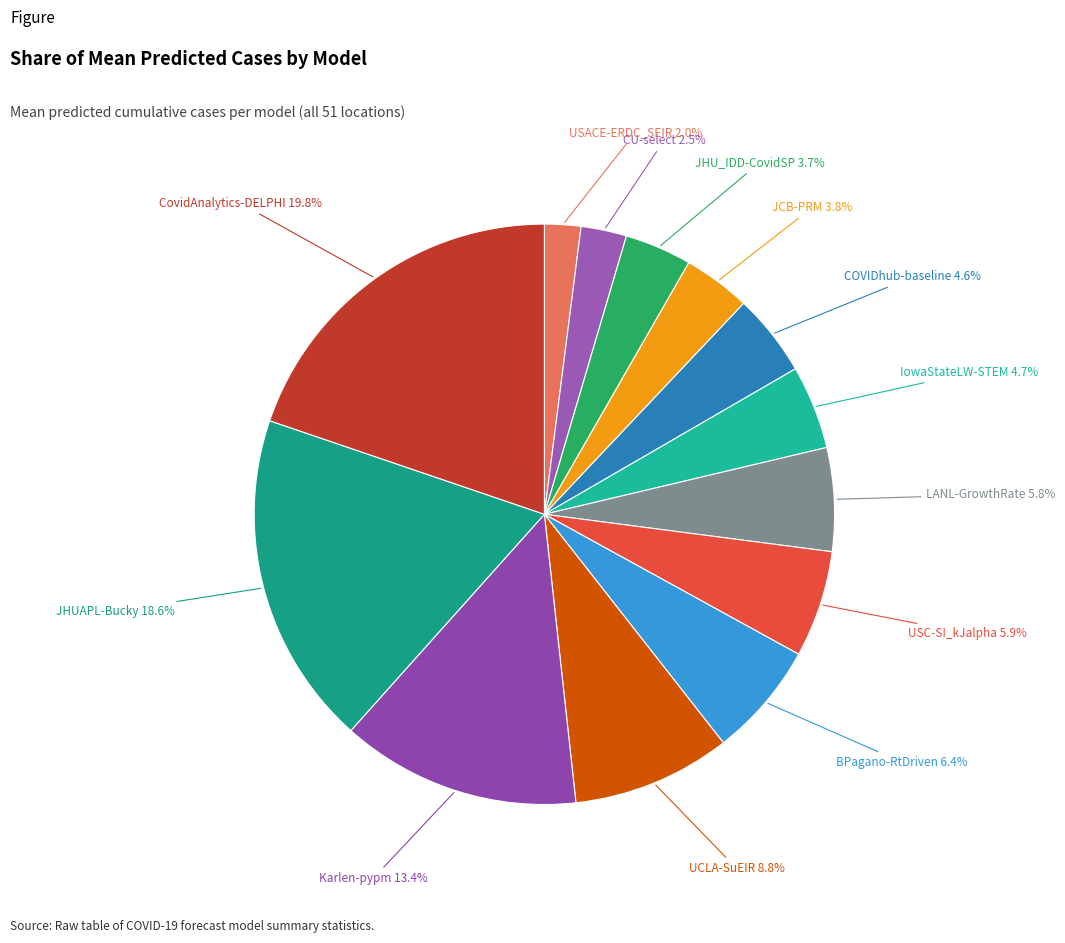

True or false: JHUAPL-Bucky accounts for 4% of the total.

False